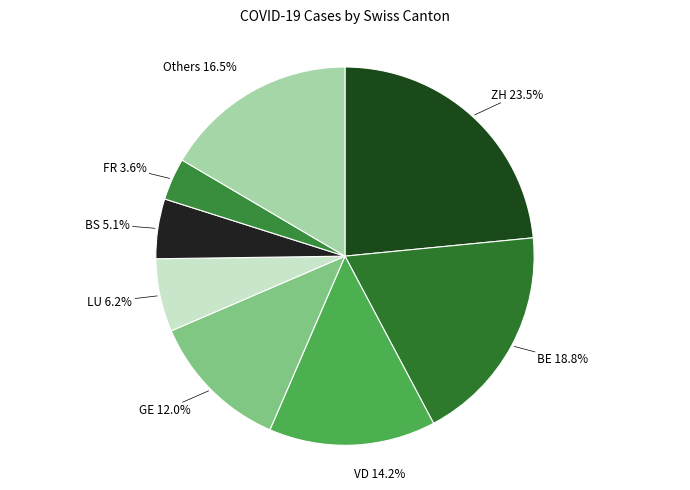

How many slices are in this pie chart?

8